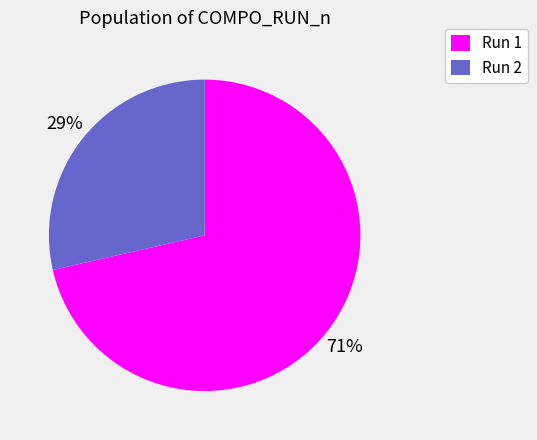

Which has a higher value, Run 2 or Run 1?

Run 1